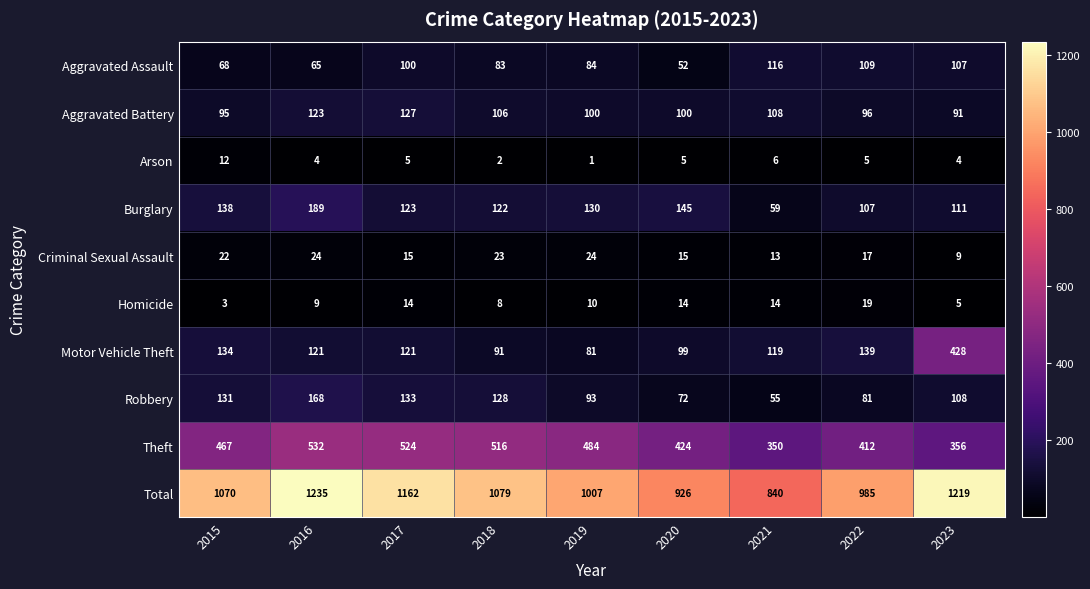

At which label does Motor Vehicle Theft first exceed 121?

2015